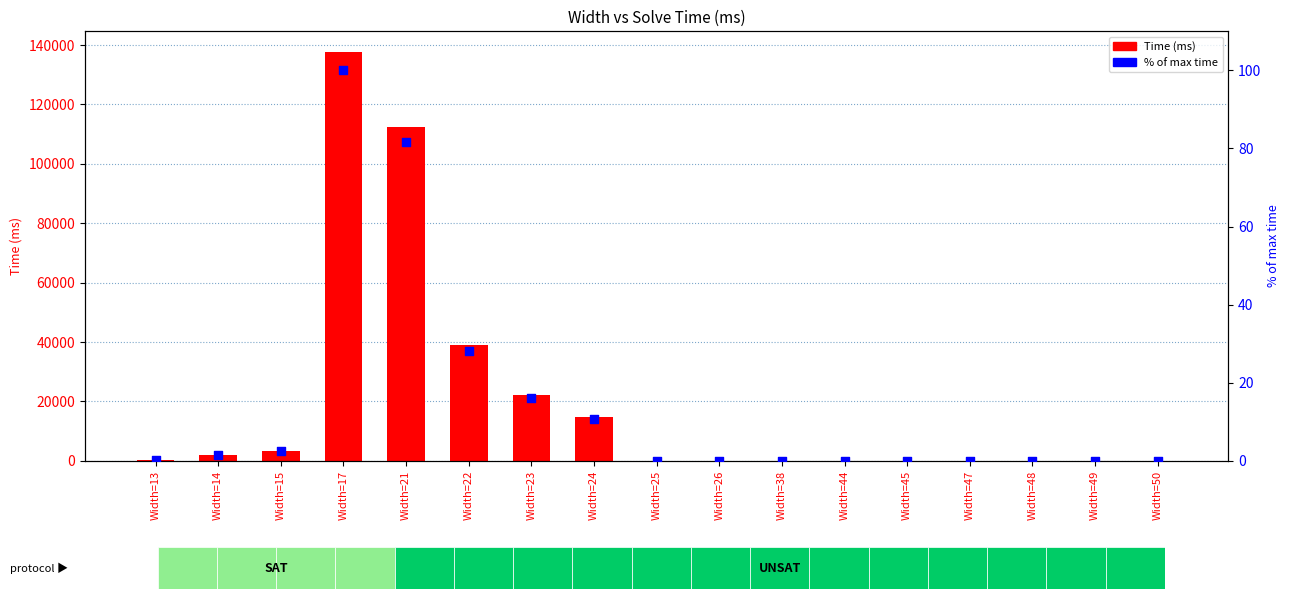

Which series contains the lowest Y value?

Time (ms)